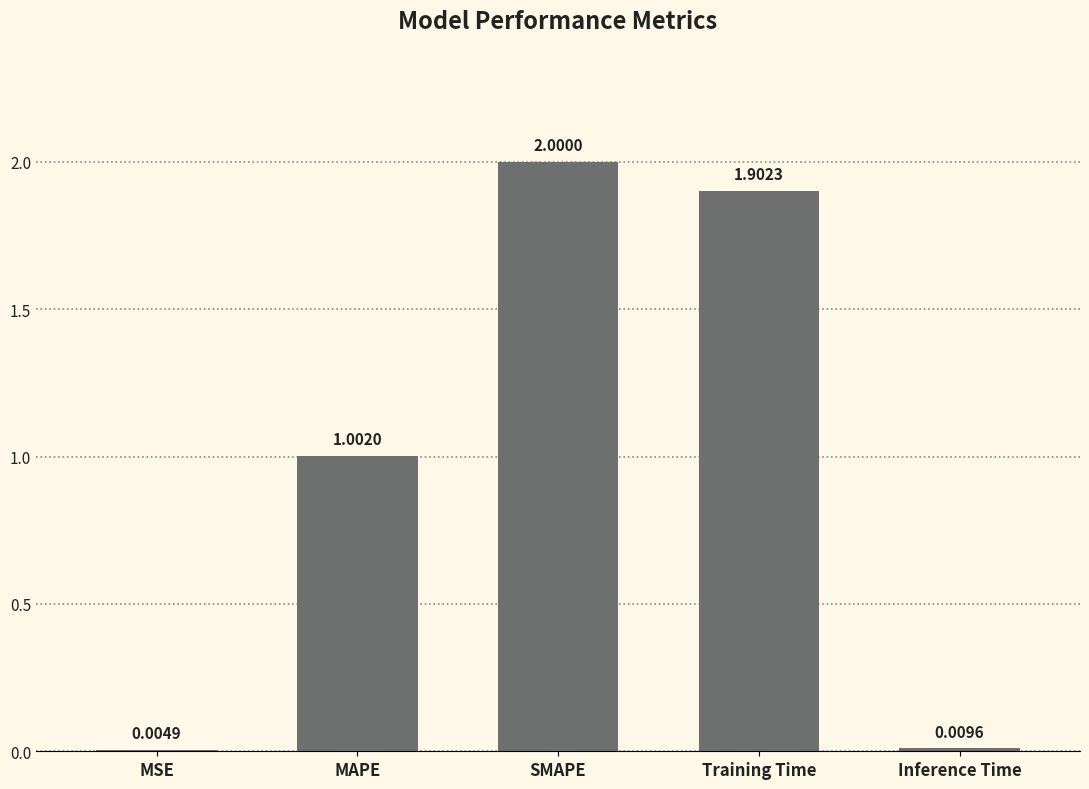

At which label does the data first exceed 1?

MAPE